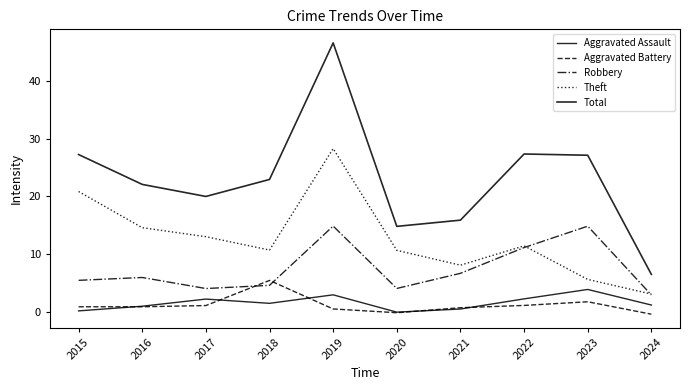

Does the chart display data point markers on the line(s)?

No